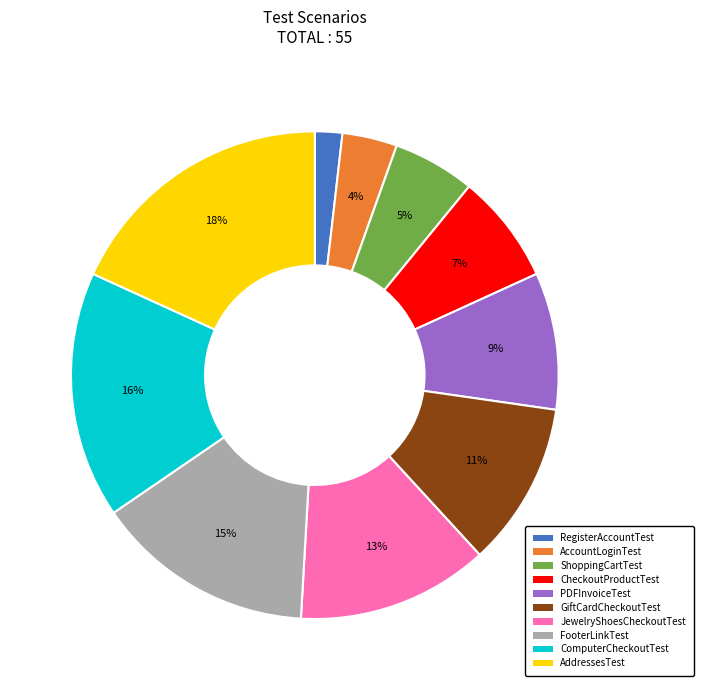

To the nearest percent, what is the combined percentage of AddressesTest and FooterLinkTest?

33%